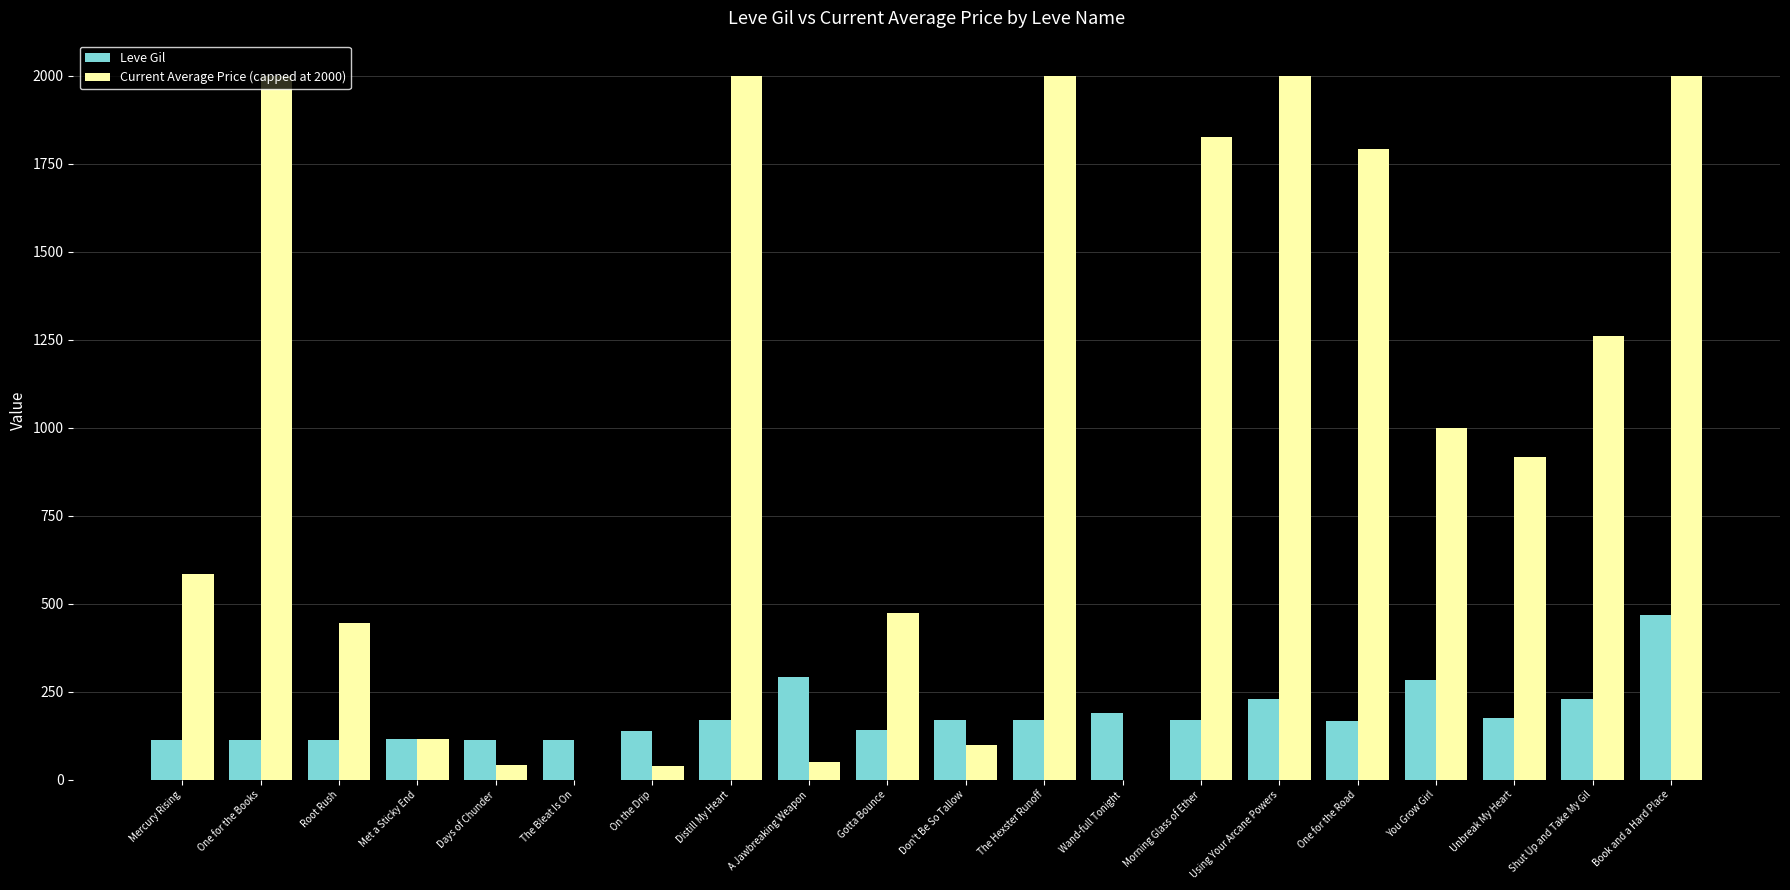

What is the maximum value shown in the chart?

2000.0